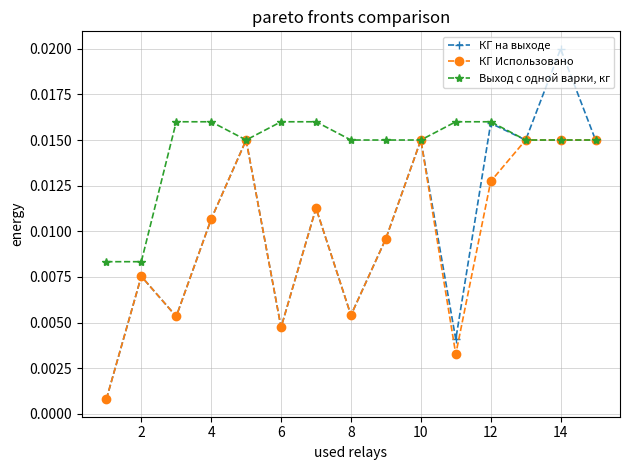

List the series in order of their peak value, highest first.

КГ на выходе, Выход с одной варки, кг, КГ Использовано